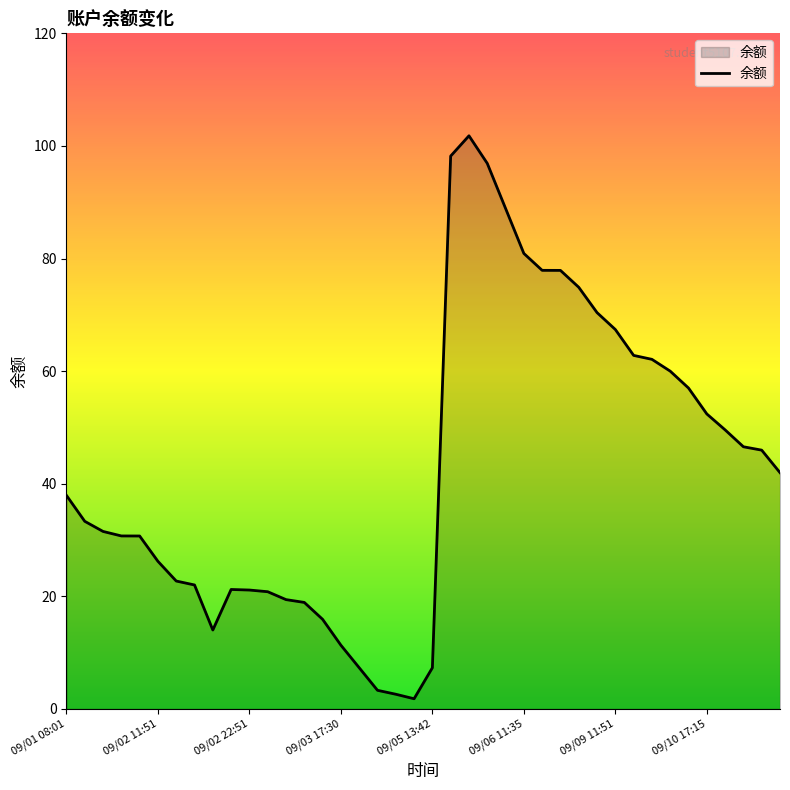

What is the average value?

42.8